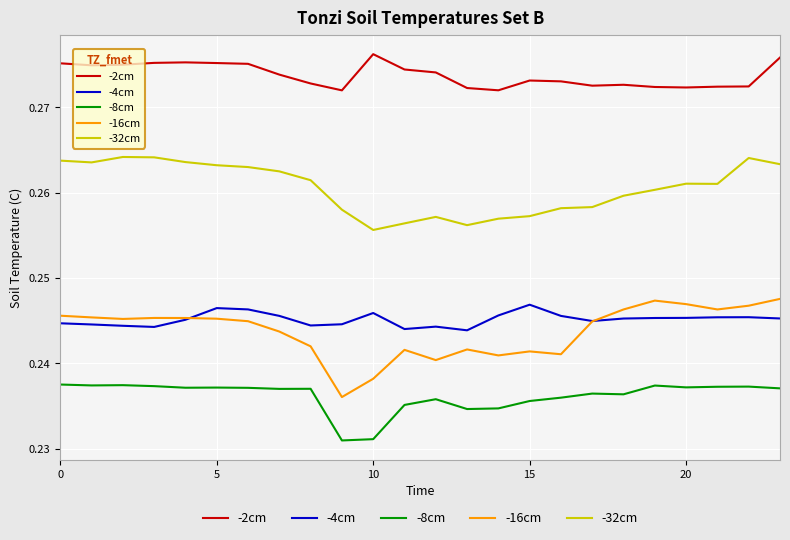

What are all the series names shown in the legend?

-2cm, -4cm, -8cm, -16cm, -32cm